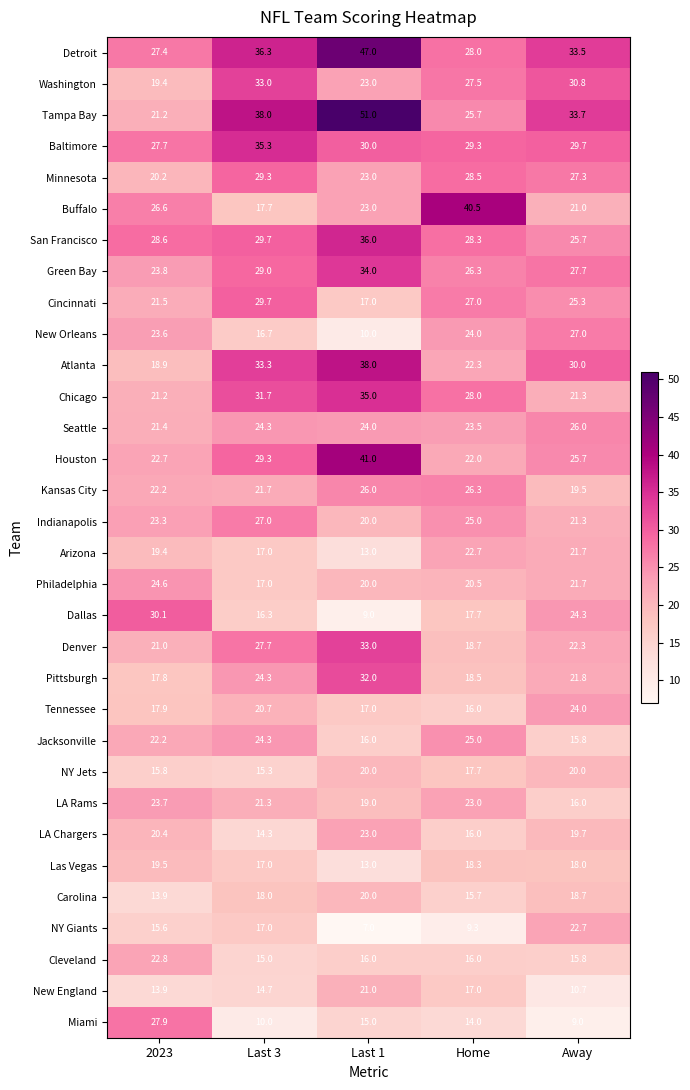

At how many categories does at least one series exceed 10?

5